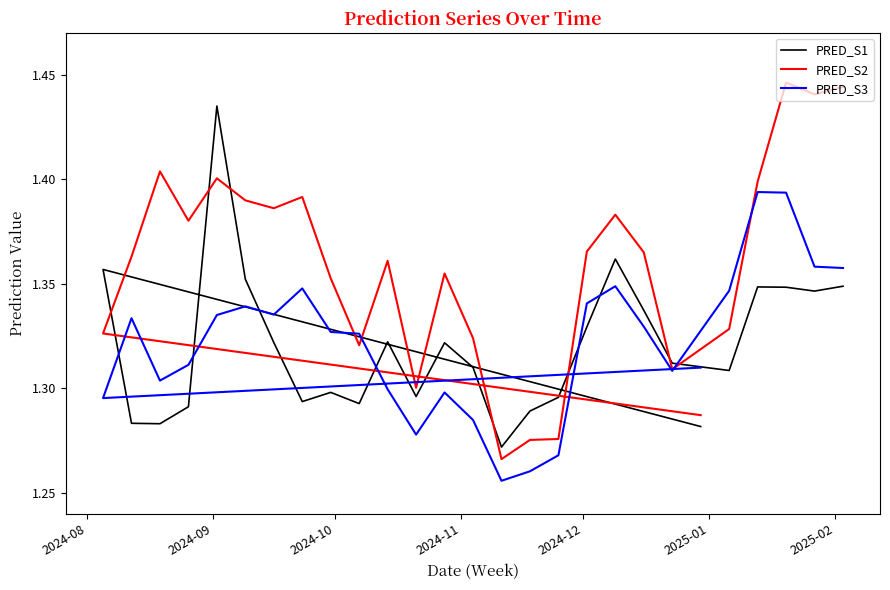

How many times do PRED_S2 and PRED_S3 cross each other?

5